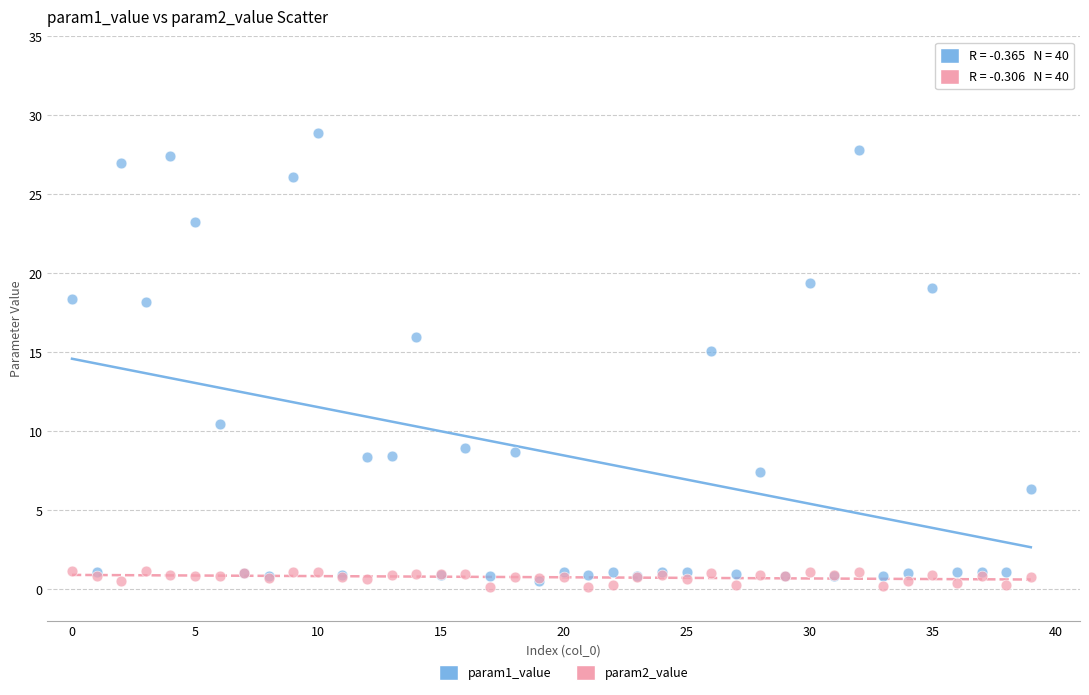

Across all series, what Y value is closest to 14?

15.1